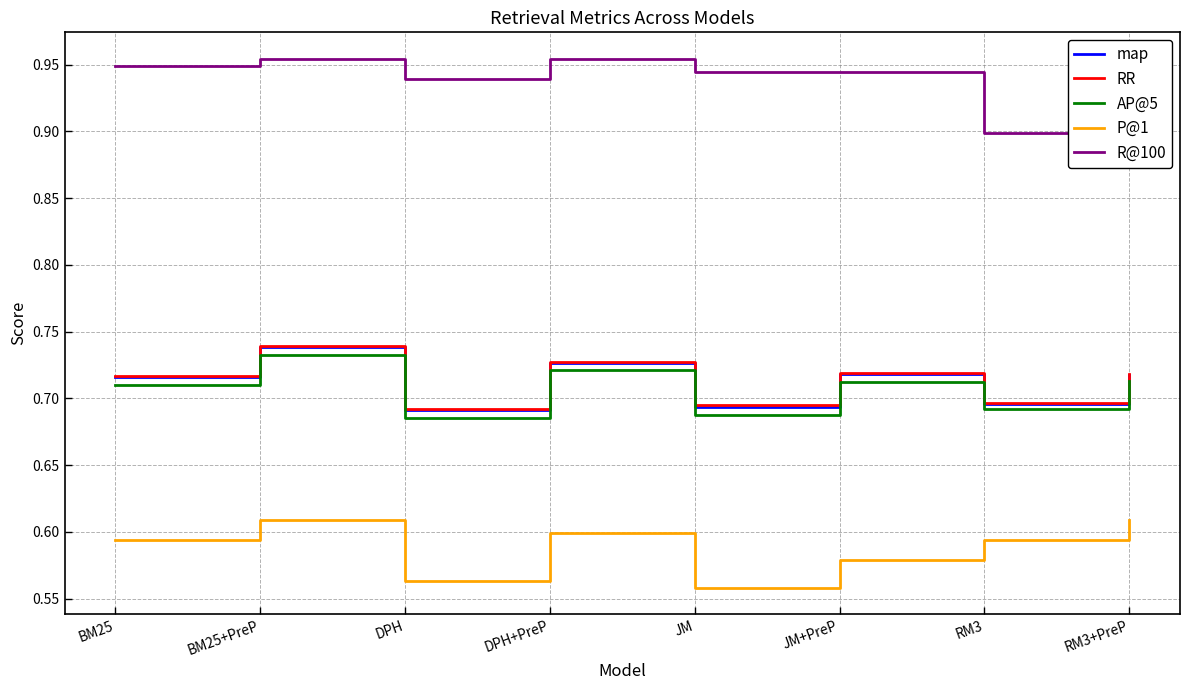

Is it true that RR equals 0.5 at RM3+PreP?

False